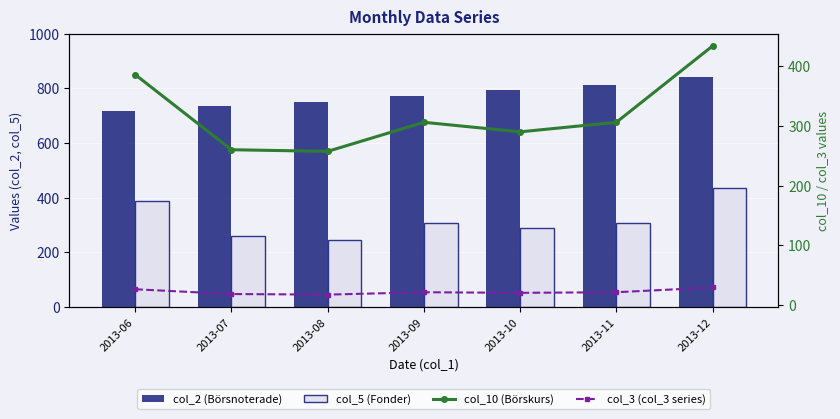

List the labels in order of col_10 (Börskurs) value, smallest first.

2013-08, 2013-07, 2013-10, 2013-09, 2013-11, 2013-06, 2013-12